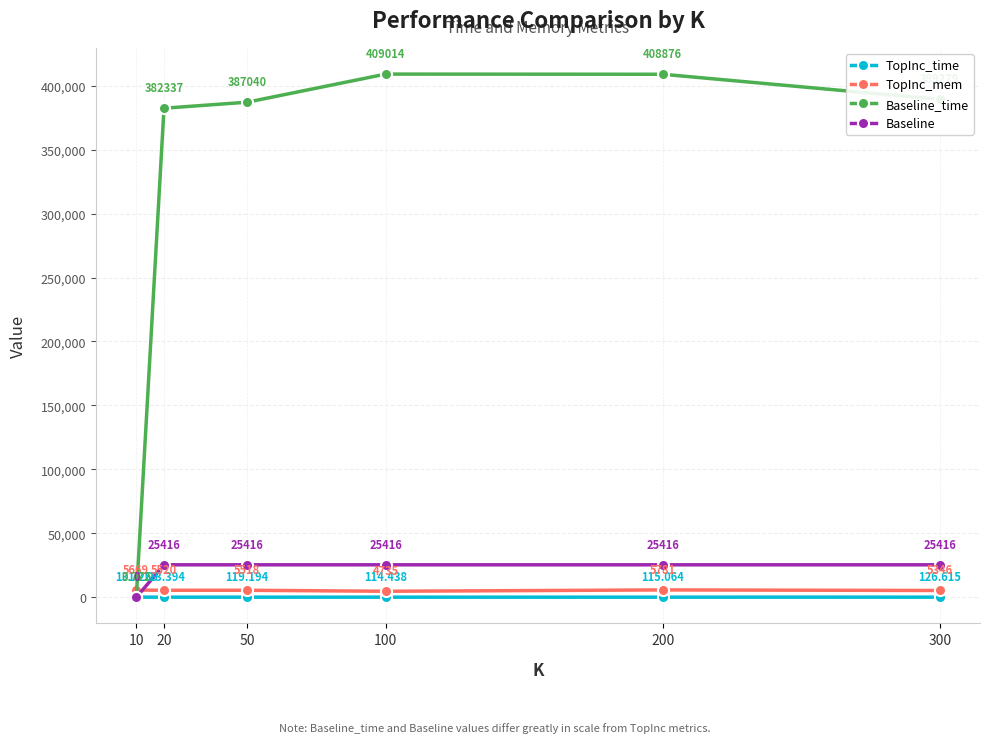

Which series has the largest total across all categories?

Baseline_time